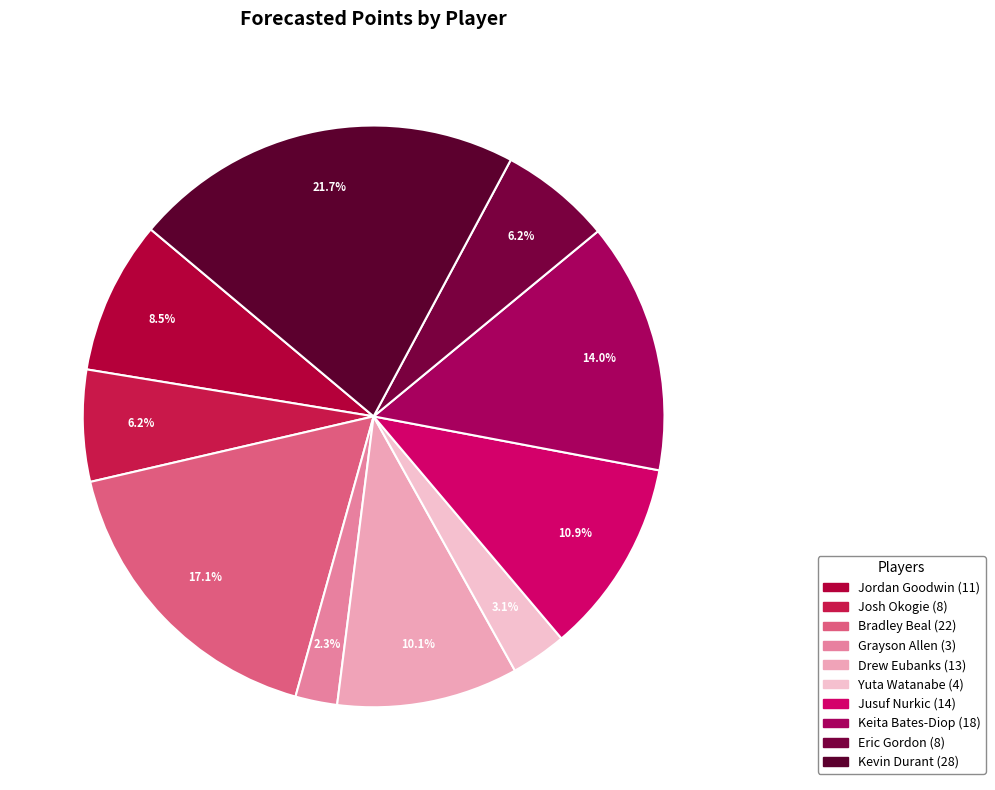

To the nearest percent, what percentage of the pie is Bradley Beal?

17%